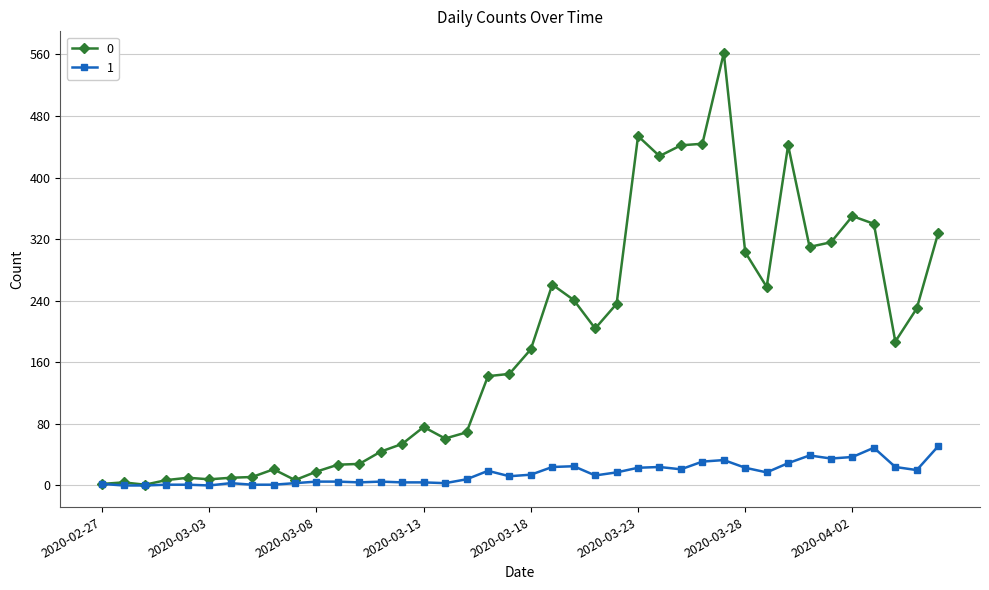

List the series in order of their overall mean, lowest first.

1, 0